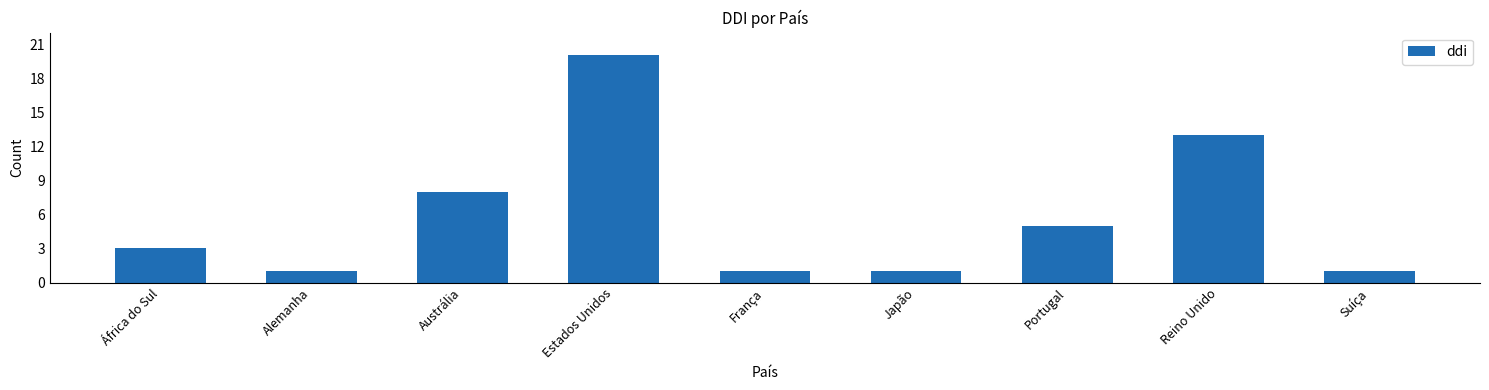

What is the label of the 3rd bar from the left?

Austrália